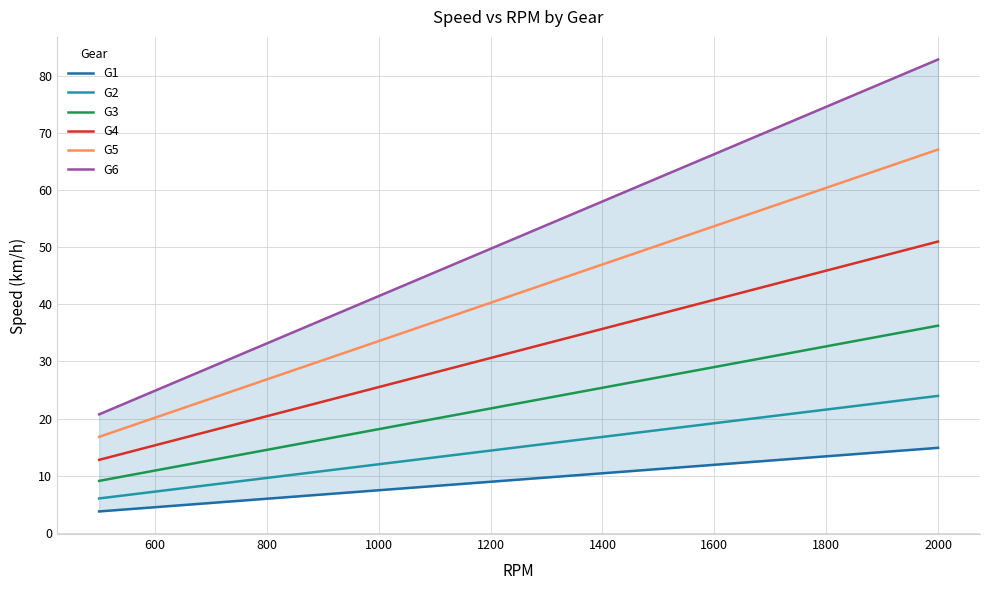

What is the minimum value for G3?

9.1